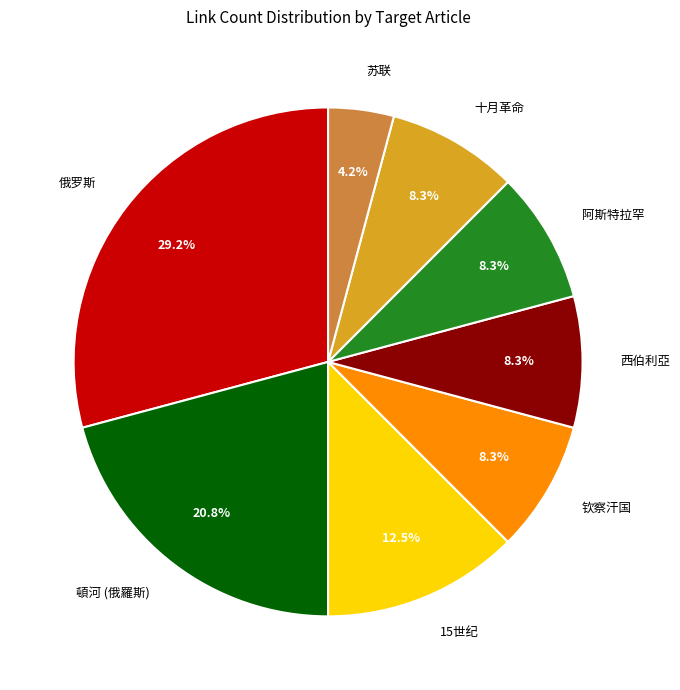

Is there any slice that represents more than half of the pie?

No